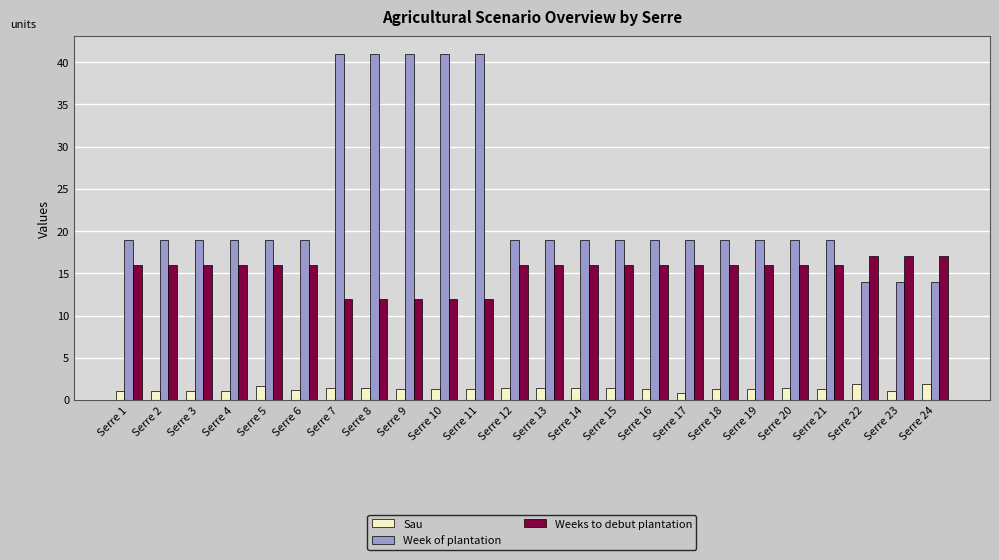

Between Serre 9 and Serre 22, which series saw the biggest shift?

Week of plantation